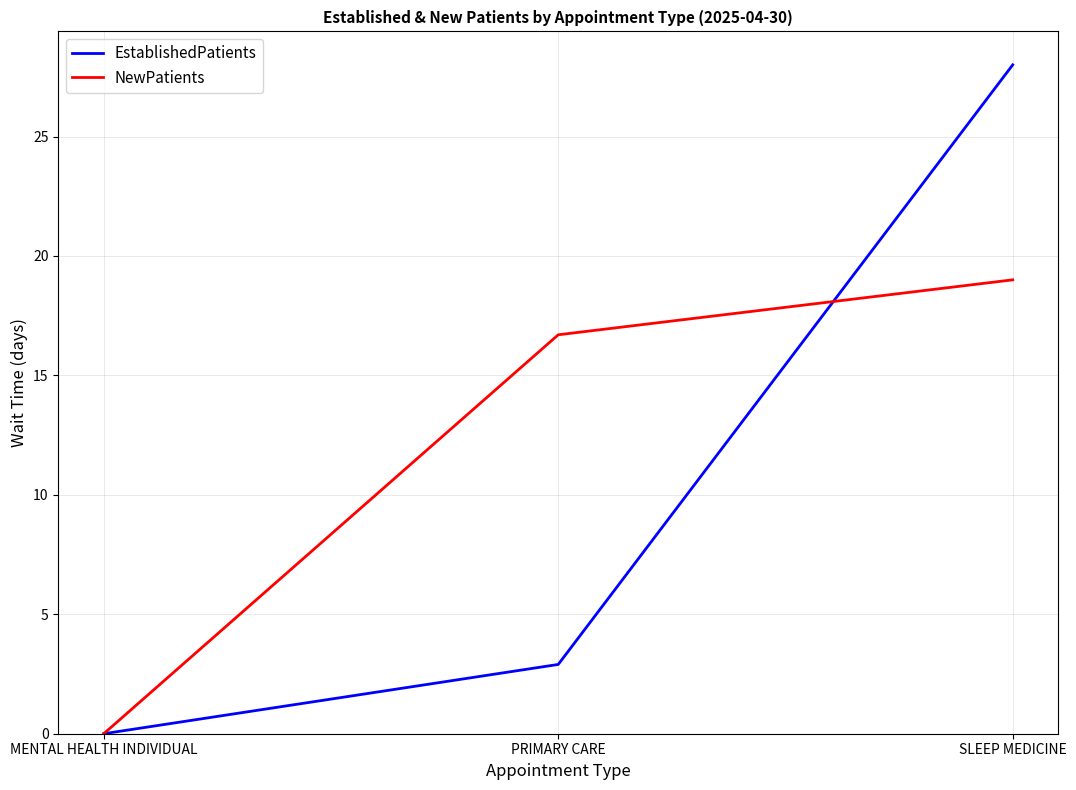

Which series has the largest range (max minus min)?

EstablishedPatients